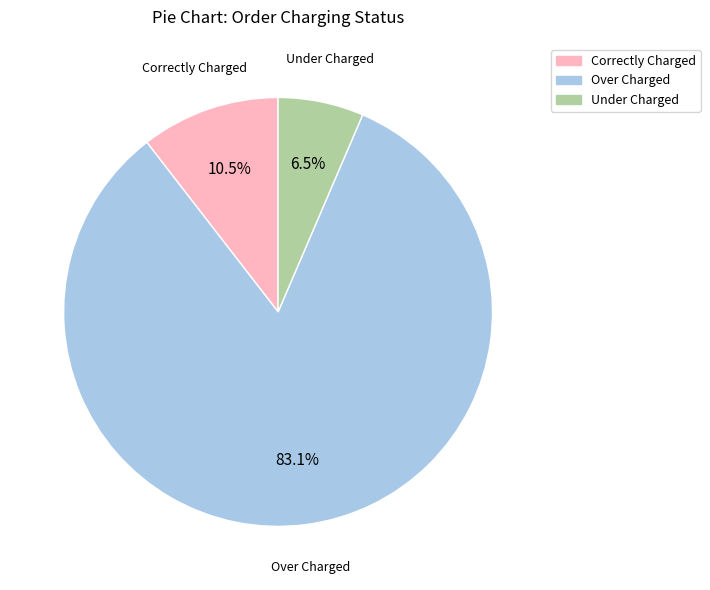

Does any single category account for the majority?

Yes